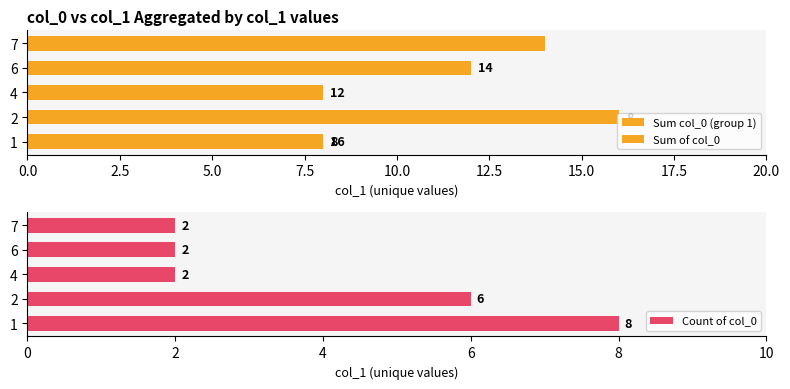

Count the Count of col_0 values in the range 2 to 6.

4